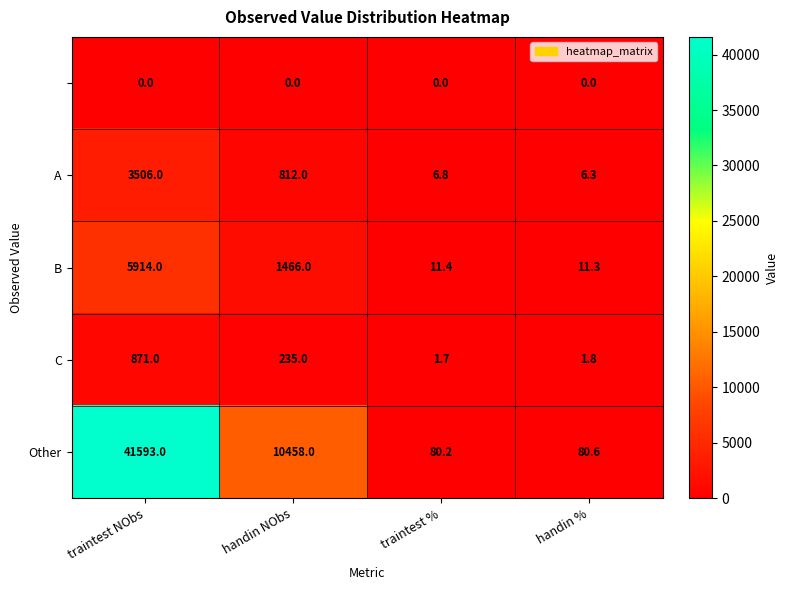

What is the spread (max minus min) of values at handin %?

80.6